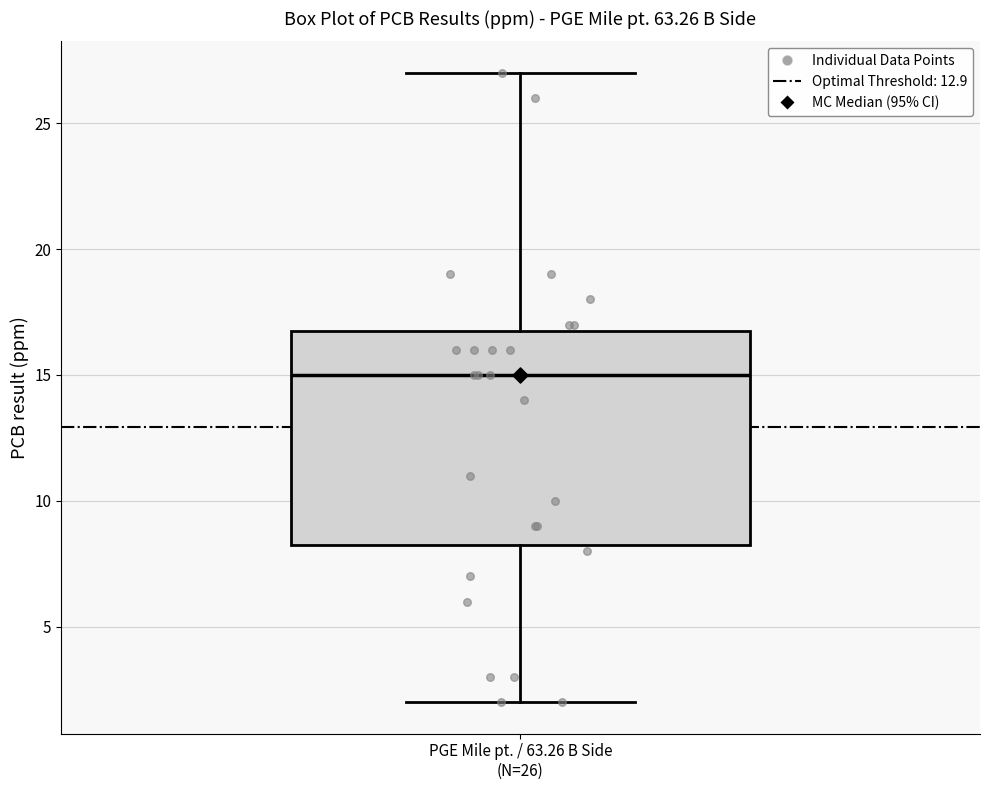

Where does the median line of the box for PGE Mile pt. / 63.26 B Side (N=26) sit on the y-axis? The values are not printed on the chart, so give them approximately, as read against the axis.

15.0